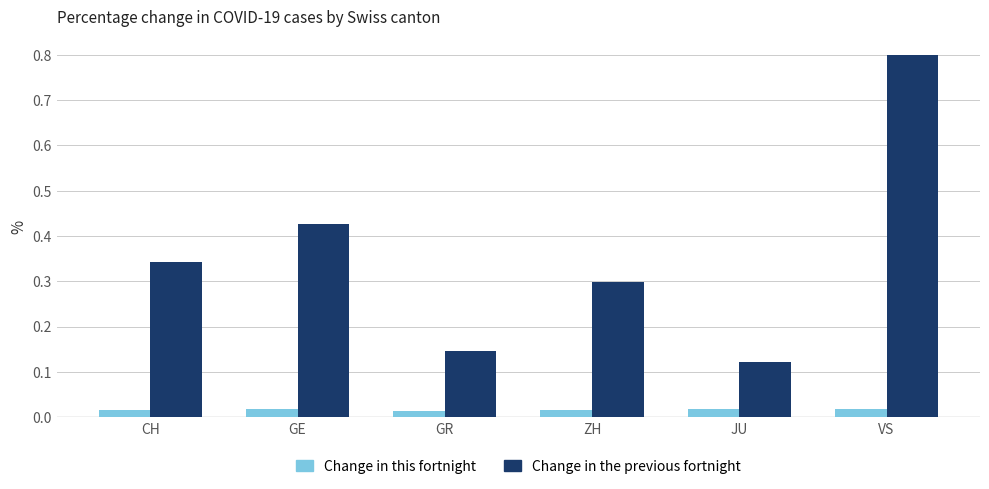

What is the total value across all series at VS?

0.8